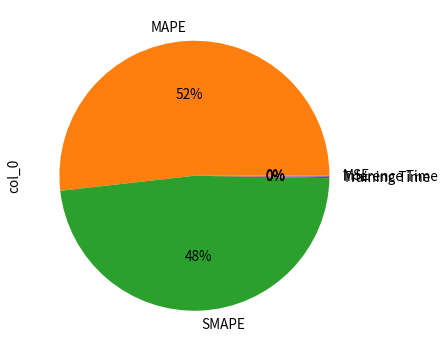

Is it true that SMAPE is 48% of the pie?

True